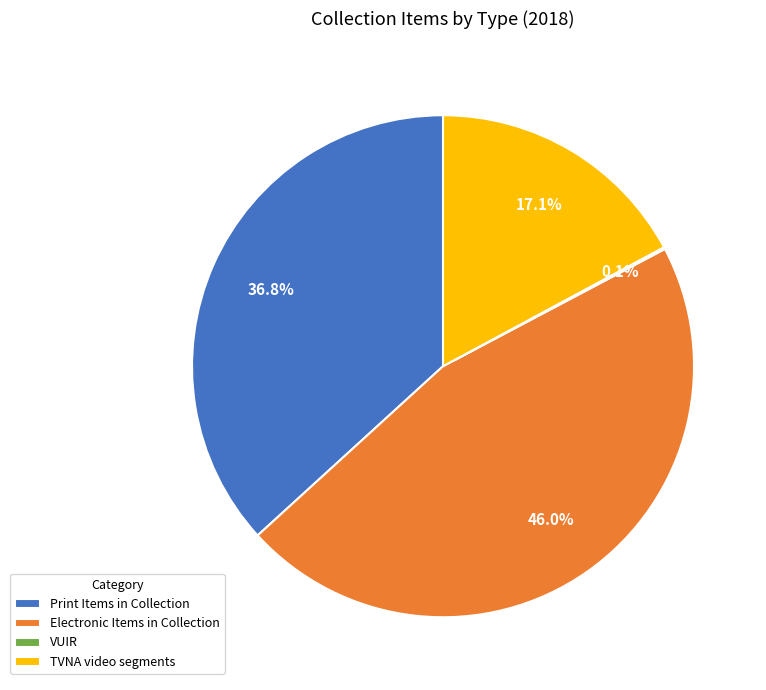

Does TVNA video segments account for over 50% of the chart?

No